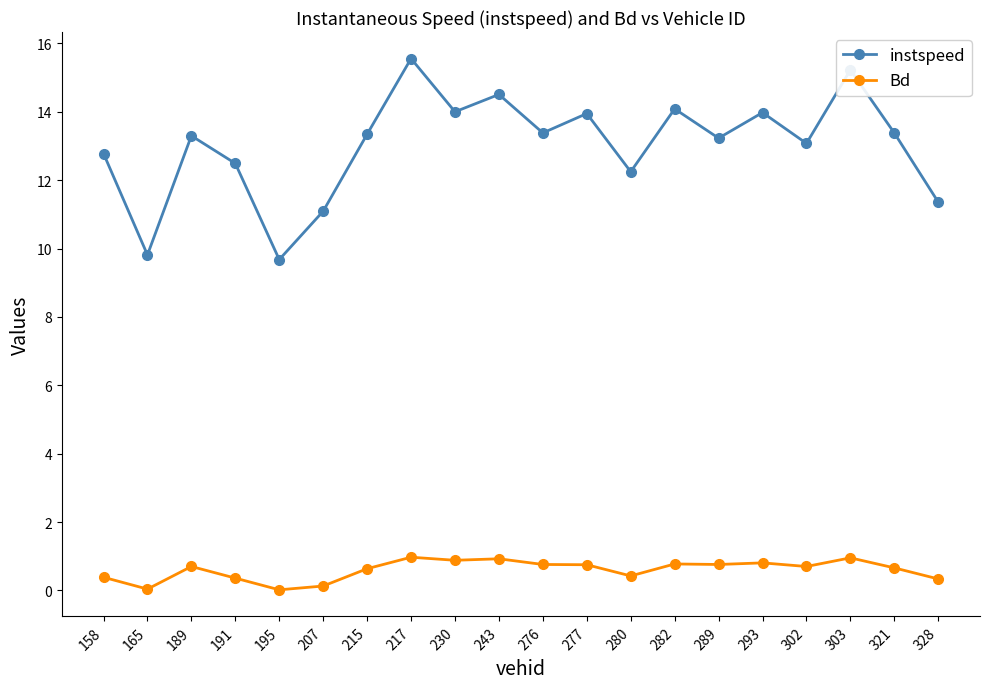

True or false: instspeed and Bd intersect in this chart.

False